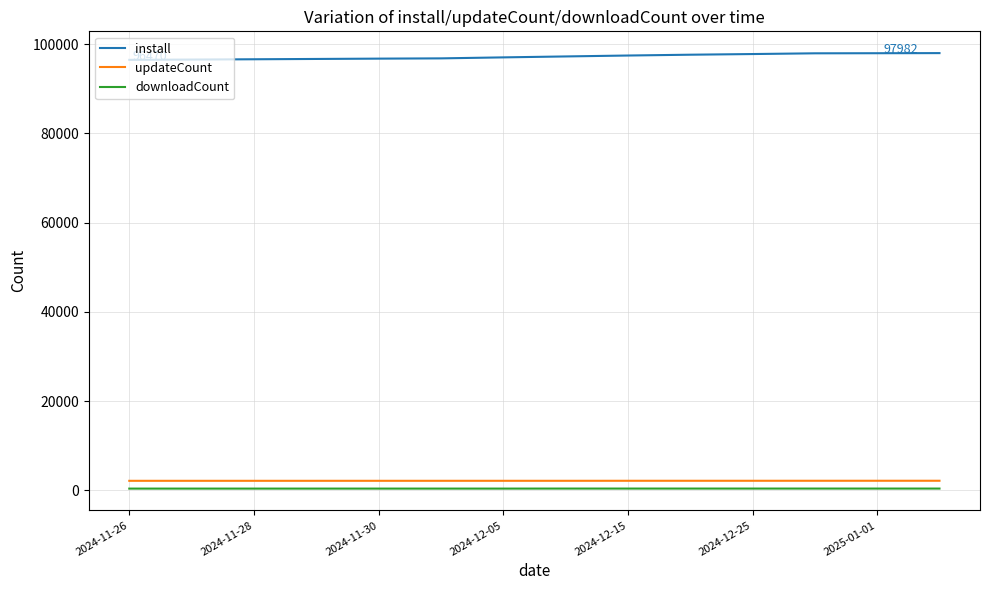

What is the greatest value displayed?

97982